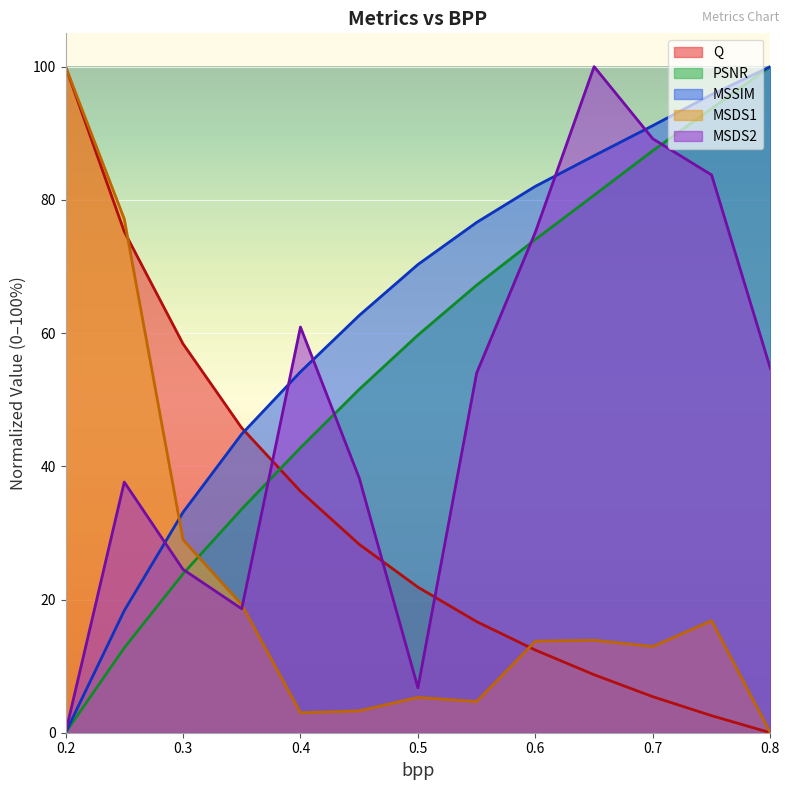

Reading right to left, what are all the values shown in this chart?

Q: 0.0	2.6	5.4	8.7	12.4	16.7	21.9	28.3	36.3	45.8	58.4	75.2	100.0
PSNR: 100.0	93.7	87.4	80.7	74.1	67.2	59.7	51.5	42.8	33.6	23.8	12.7	0.0
MSSIM: 100.0	95.8	91.2	86.6	82.0	76.6	70.3	62.6	54.2	44.8	33.1	18.3	0.0
MSDS1: 0.0	16.8	12.9	13.9	13.7	4.7	5.3	3.3	3.0	19.2	29.0	77.1	100.0
MSDS2: 54.7	83.7	89.2	100.0	75.2	54.0	6.7	38.3	60.9	18.6	24.5	37.6	0.0